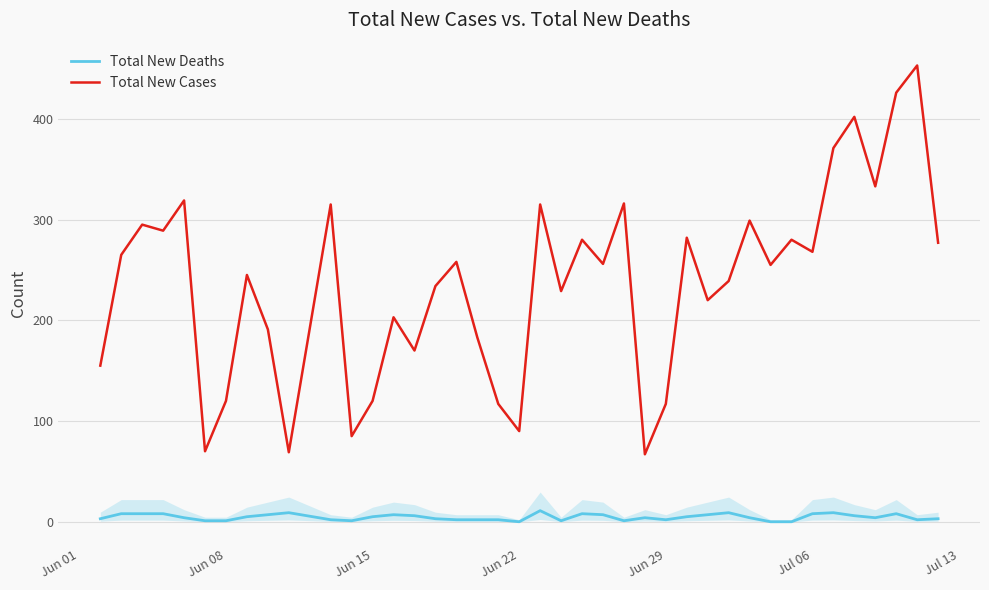

Which series has the largest total across all categories?

Total New Cases